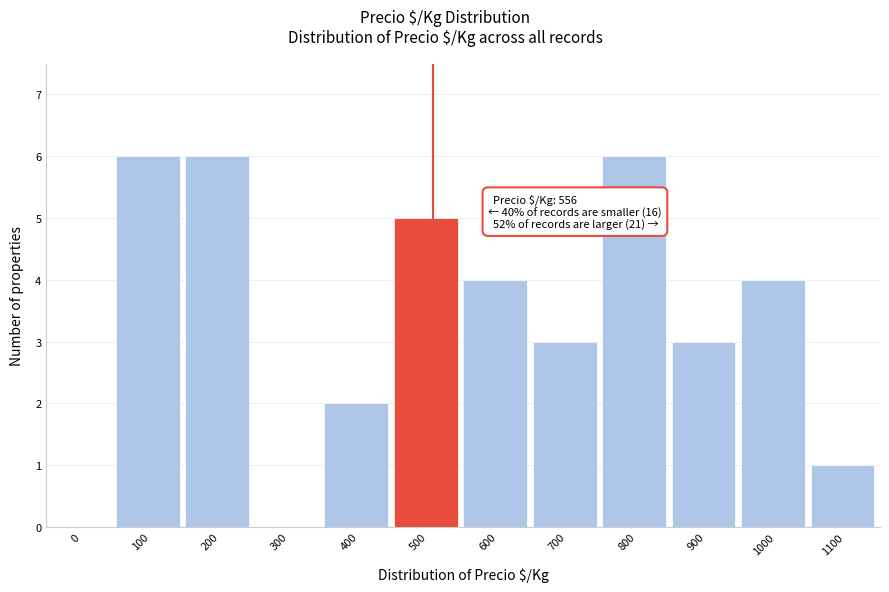

Reading left to right, what are all the values shown in this chart?

0=0	100=6	200=6	300=0	400=2	500=5	600=4	700=3	800=6	900=3	1000=4	1100=1